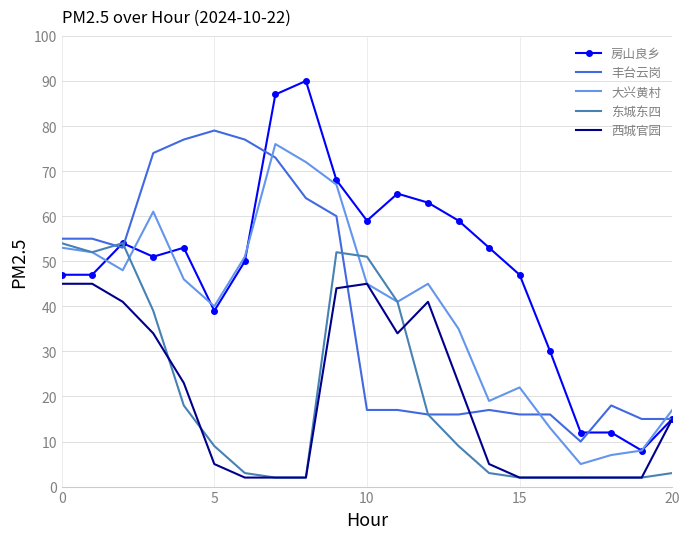

What is the greatest value displayed?

90